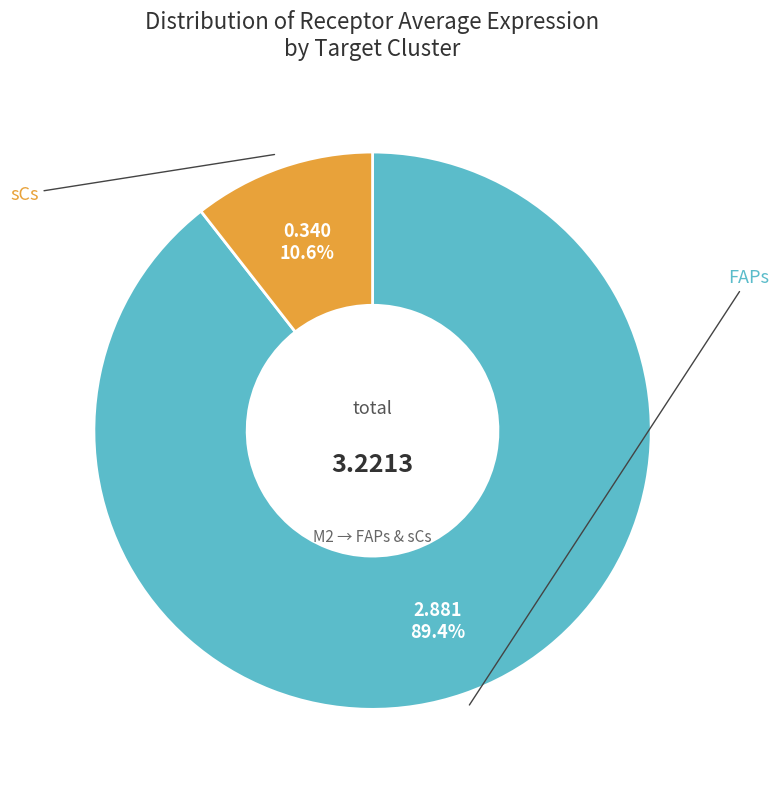

Is there any slice that represents more than half of the pie?

Yes